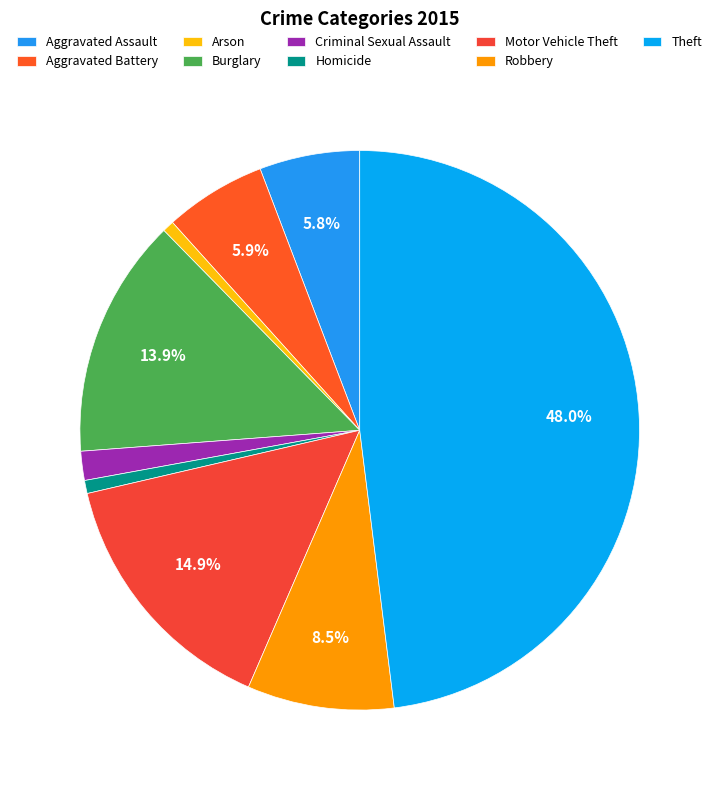

To the nearest percent, what is the average slice percentage?

11%